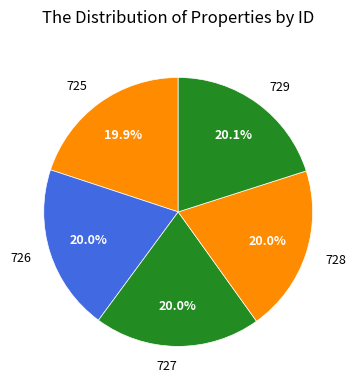

What is the ratio of the value at 725 to the value at 729?

1.0